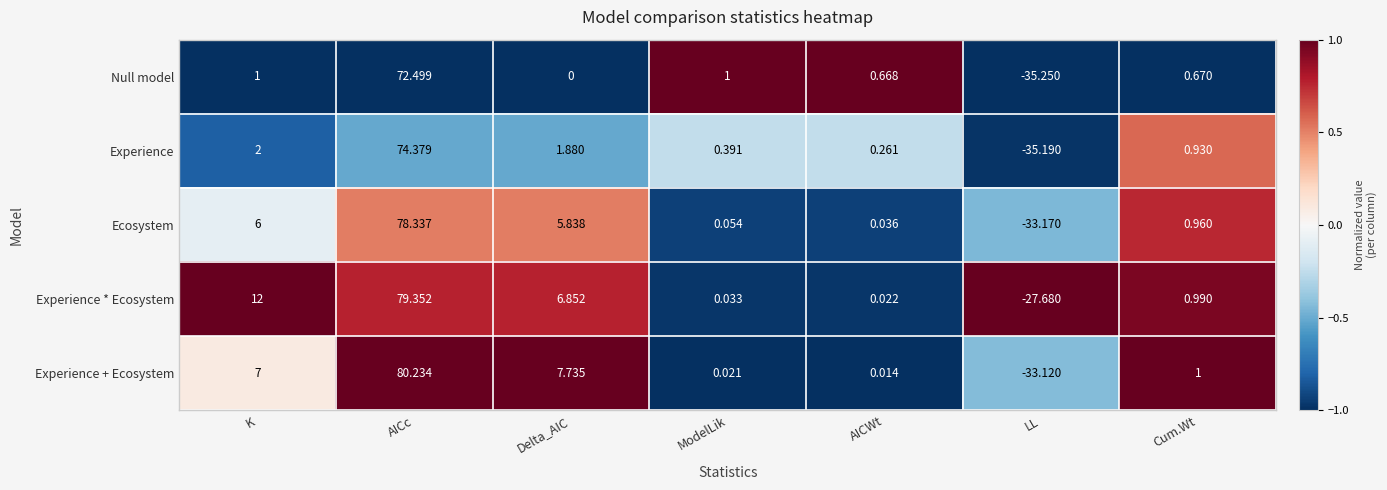

Rank the series by their maximum value, from highest to lowest.

Experience + Ecosystem, Experience * Ecosystem, Ecosystem, Experience, Null model